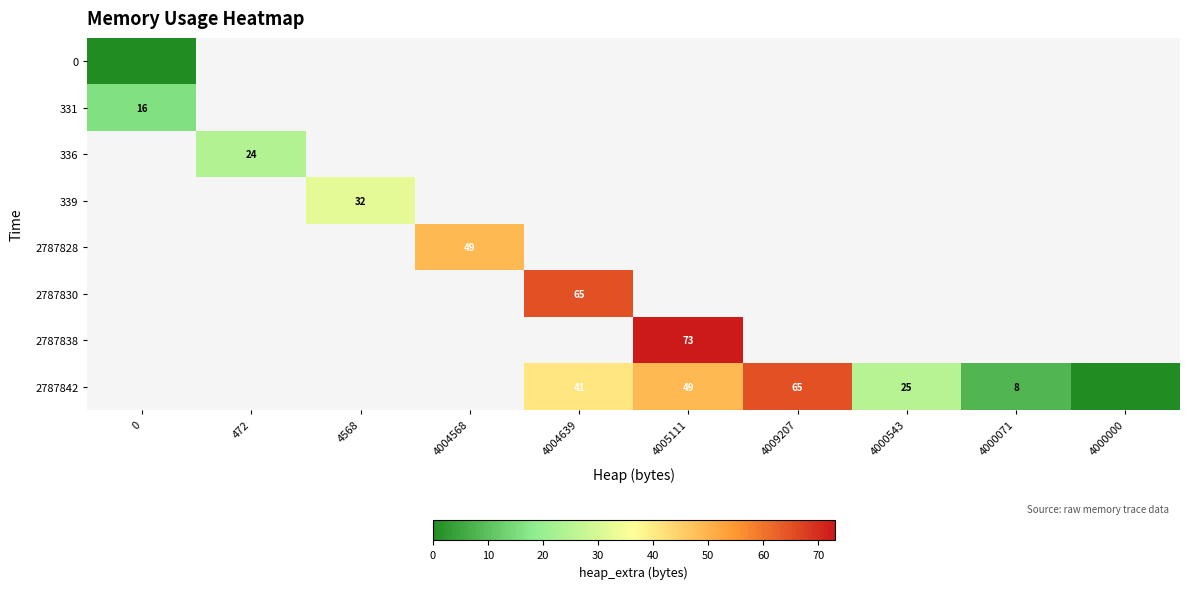

Is it true that 2787842 equals 49 at 4005111?

True